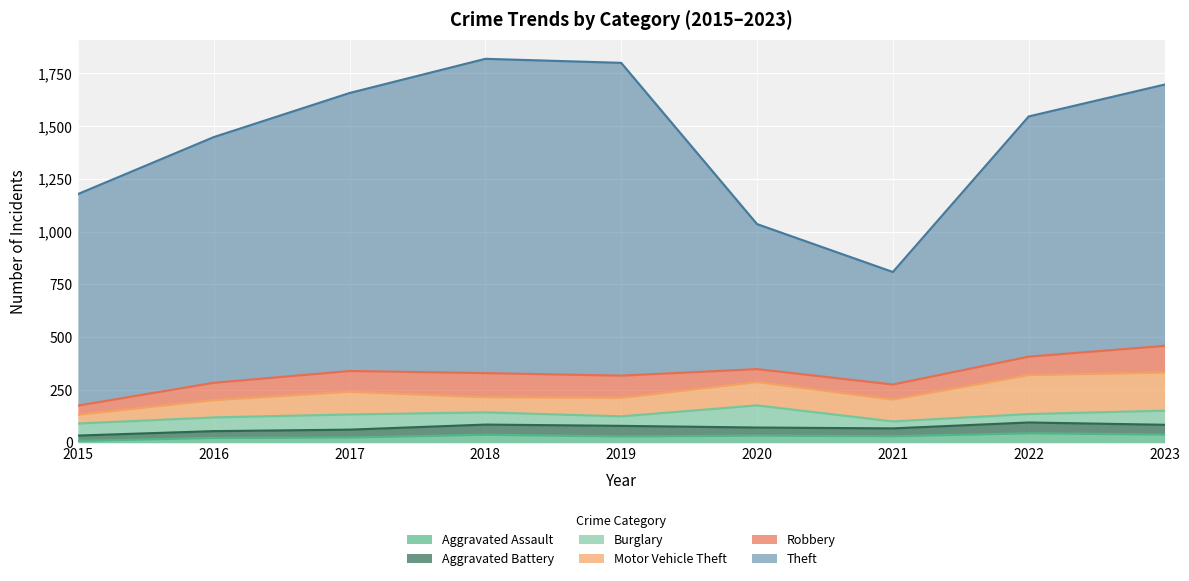

True or false: Aggravated Assault and Robbery cross at least once.

False